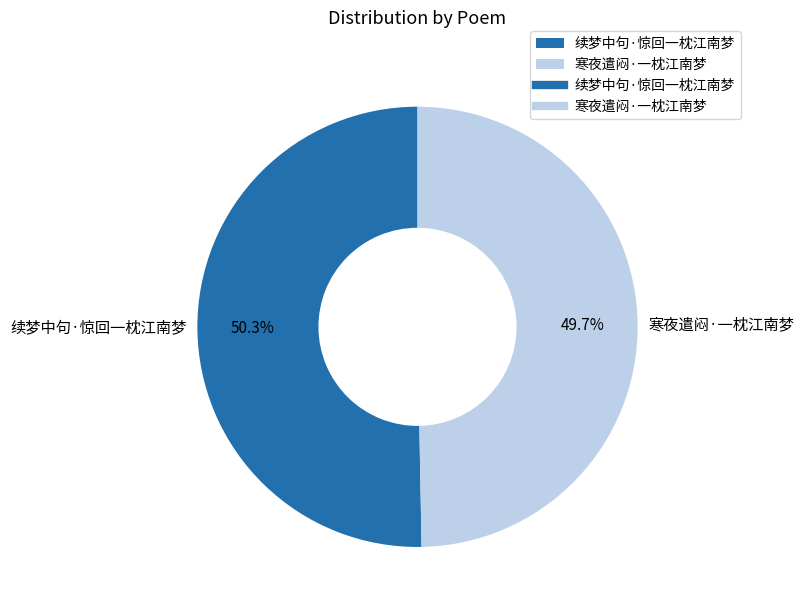

Rank the categories by value from highest to lowest.

续梦中句·惊回一枕江南梦, 寒夜遣闷·一枕江南梦